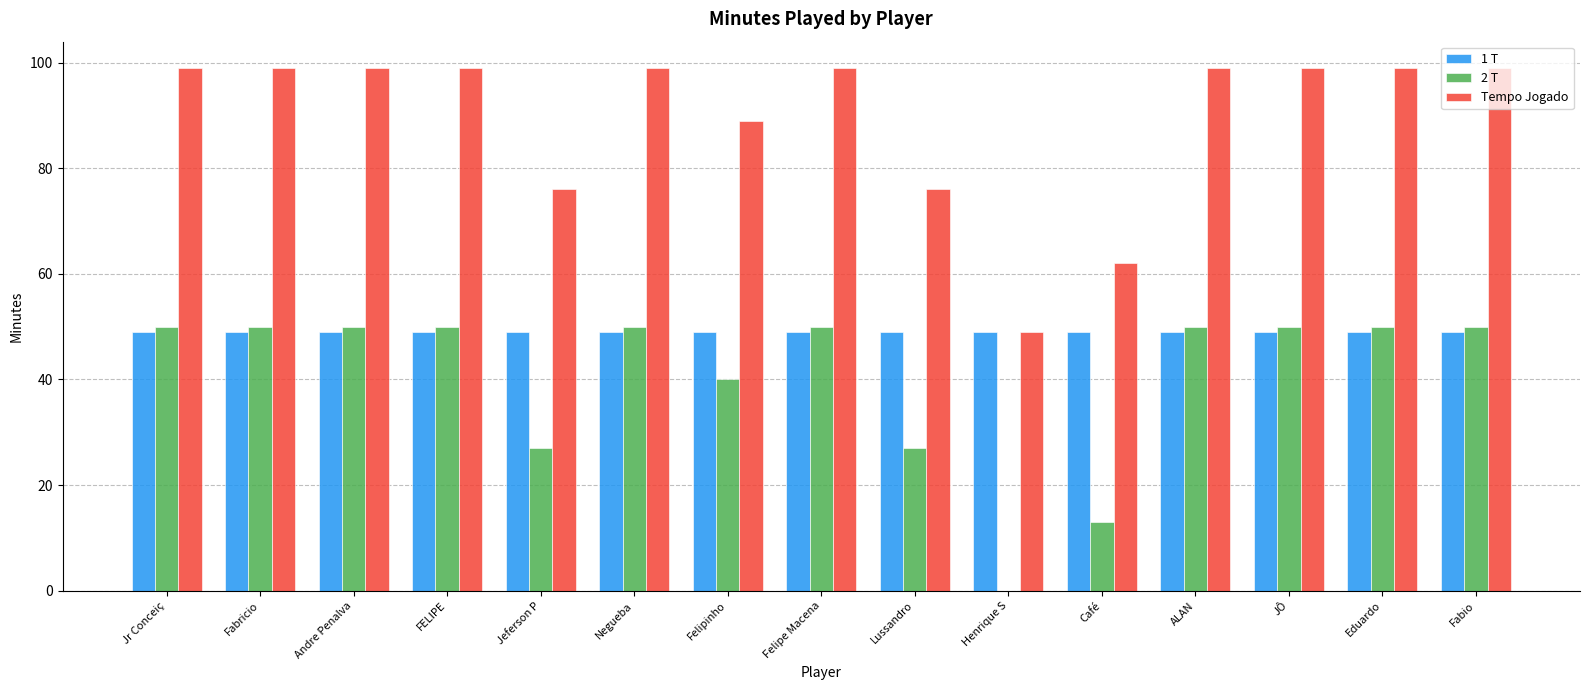

What is the sum of all Tempo Jogado values?

1342